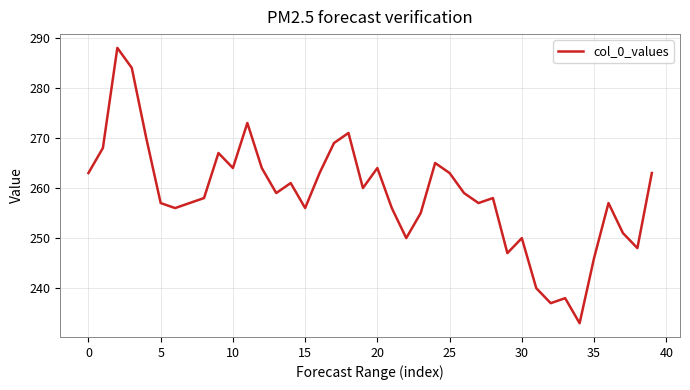

What is the smallest value displayed?

233